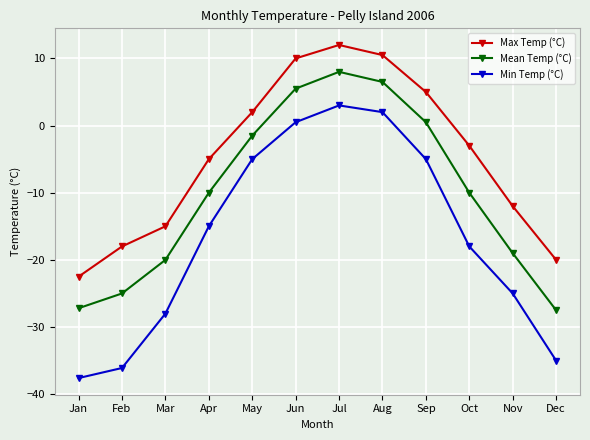

Reading left to right, list all the values displayed in this chart.

Max Temp (°C): -22.5	-18.0	-15.0	-5.0	2.0	10.0	12.0	10.5	5.0	-3.0	-12.0	-20.0
Mean Temp (°C): -27.2	-25.0	-20.0	-10.0	-1.5	5.5	8.0	6.5	0.5	-10.0	-19.0	-27.5
Min Temp (°C): -37.6	-36.1	-28.0	-15.0	-5.0	0.5	3.0	2.0	-5.0	-18.0	-25.0	-35.0